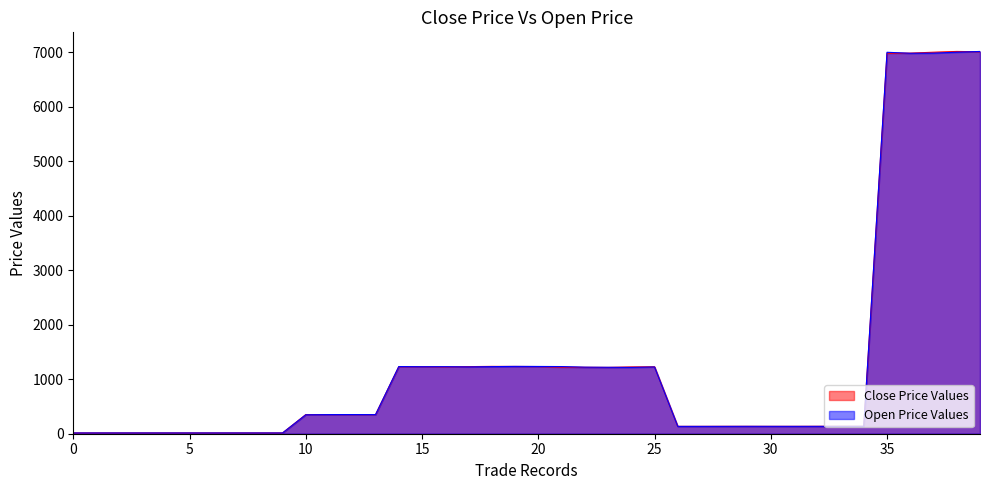

What is the total value across all series at 33?

272.5